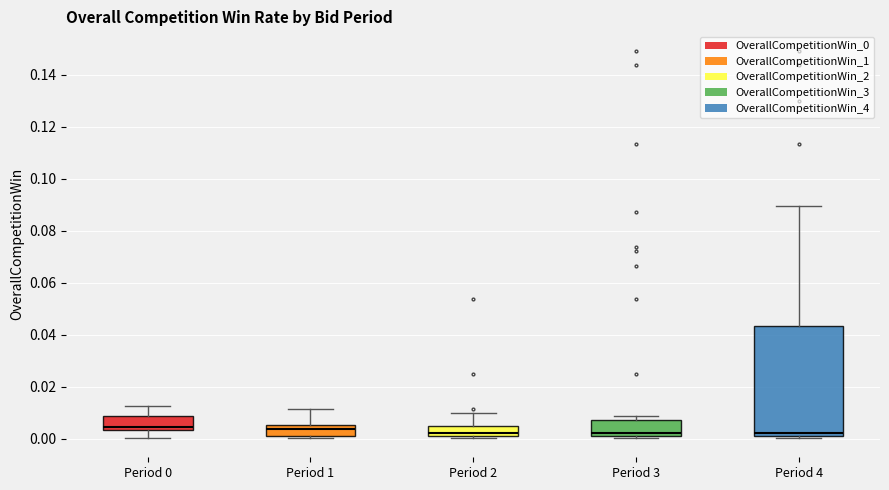

Reading left to right, read every box against the y-axis: the position of its median line, the range the box covers, and the ends of its whiskers. The values are not printed on the chart, so give them approximately, as read against the axis.

Period 0: median 0.004 (just above the box's lower edge), box 0.004 to 0.008, whiskers 0.000 to 0.012
Period 1: median 0.004, box 0.002 to 0.006, whiskers 0.000 to 0.012
Period 2: median 0.002 (just above the box's lower edge), box 0.002 to 0.004, whiskers 0.000 to 0.010
Period 3: median 0.002 (just above the box's lower edge), box 0.002 to 0.008, whiskers 0.000 to 0.008 (just above the box's upper edge)
Period 4: median 0.002 (just above the box's lower edge), box 0.002 to 0.044, whiskers 0.000 to 0.090